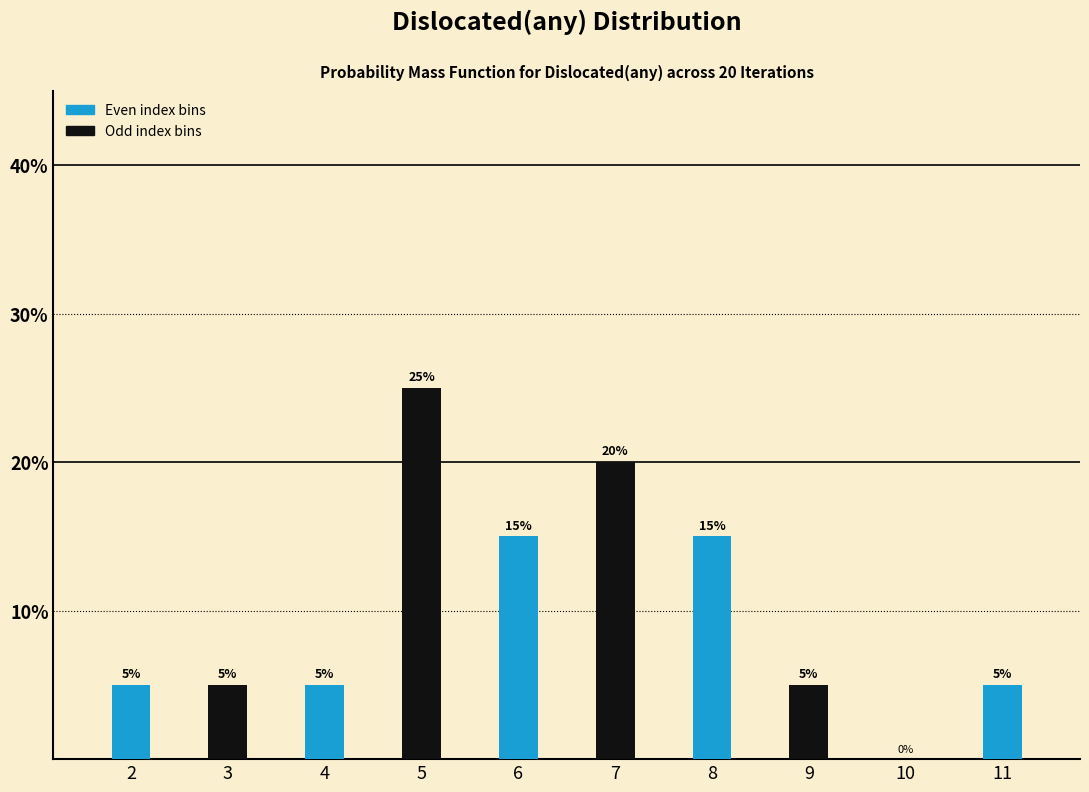

Reading right to left, extract all data points from this chart.

5	5	15	20	15	25	5	5	5